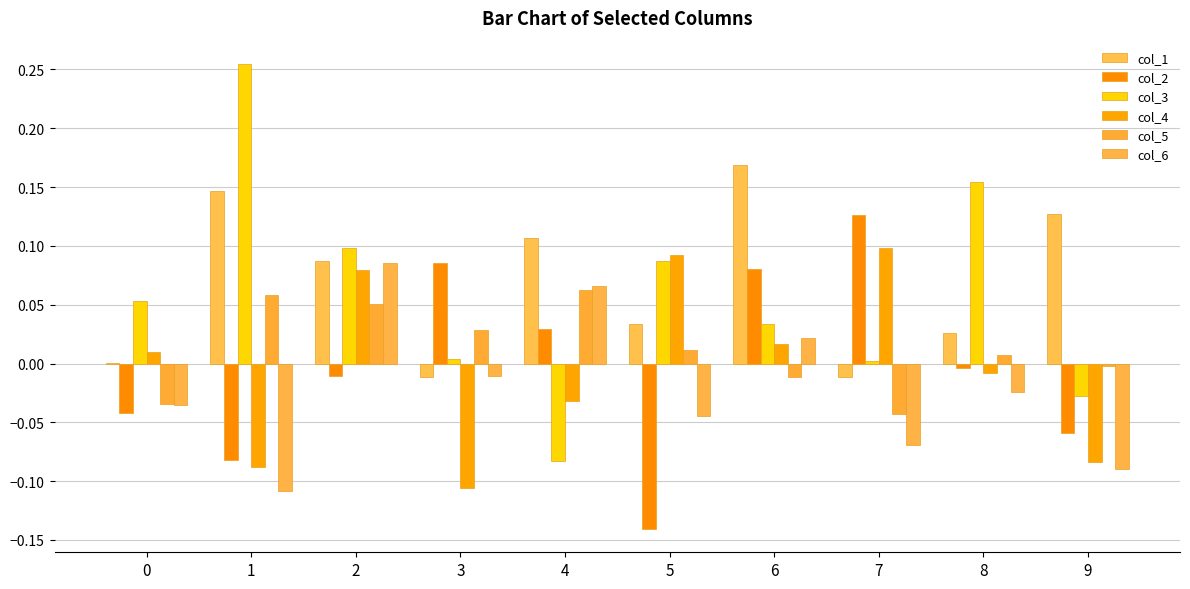

List the series in order of their peak value, highest first.

col_3, col_1, col_2, col_4, col_6, col_5